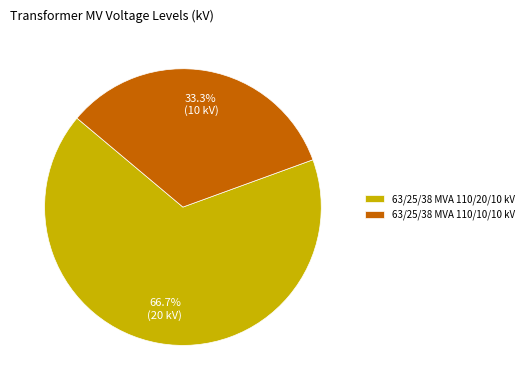

To the nearest percent, what portion does 63/25/38 MVA 110/20/10 kV represent?

67%